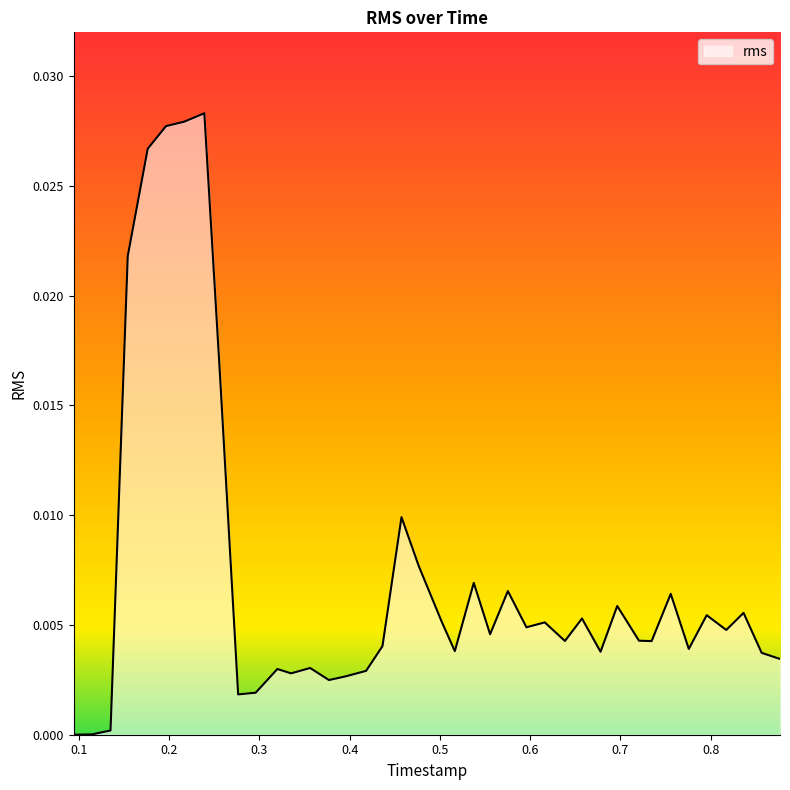

What is the label of the 27th point from the left?

0.616139635